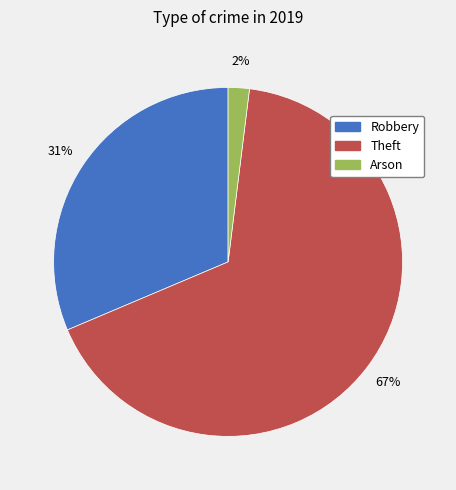

To the nearest percent, what is the average slice percentage?

33%